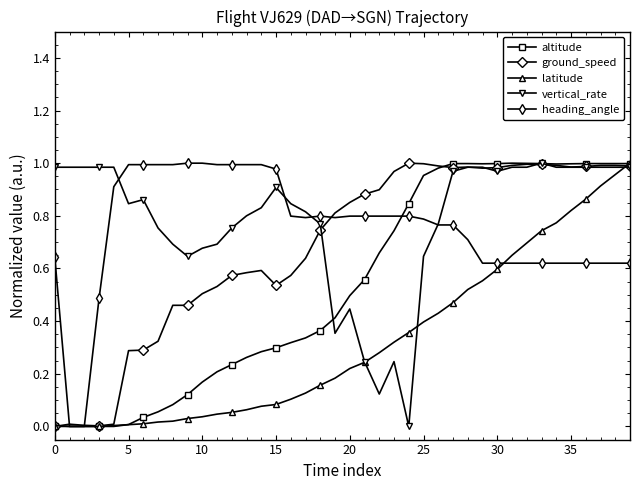

True or false: vertical_rate has more than 0 points higher than both neighbors.

True